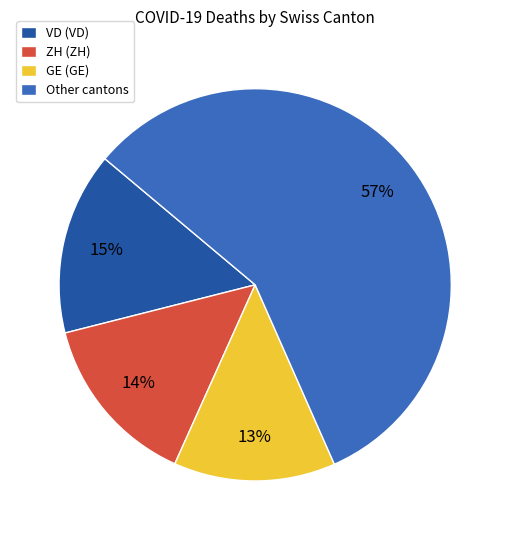

Rank the categories by value from highest to lowest.

Other cantons, VD (VD), ZH (ZH), GE (GE)